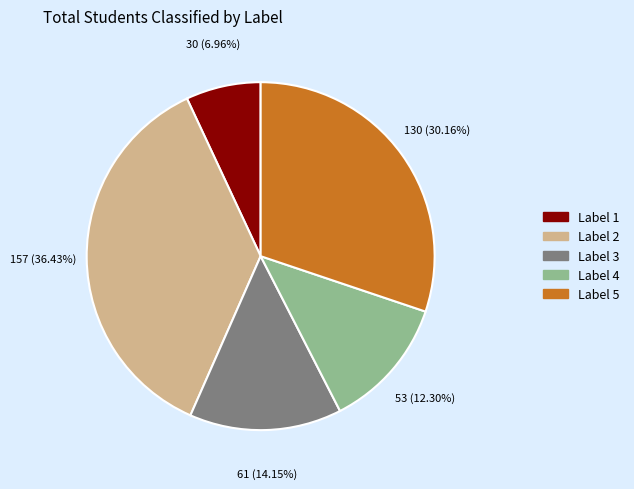

Does any single category account for the majority?

No